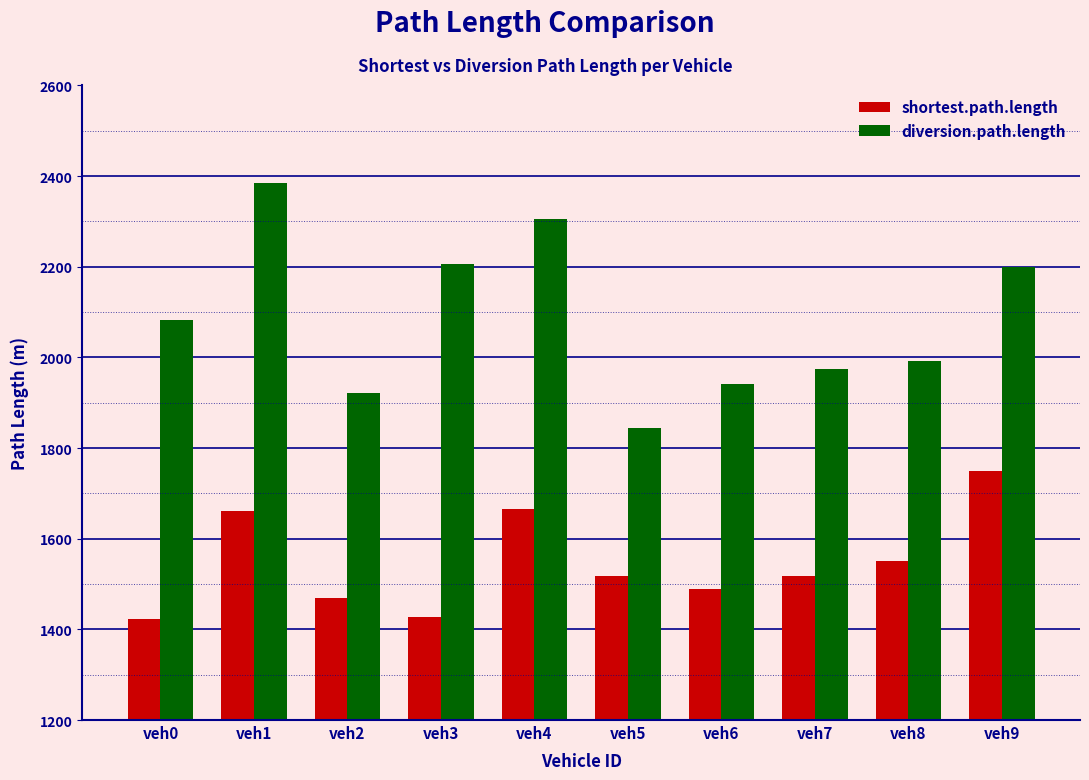

How many bars are there in each group?

2